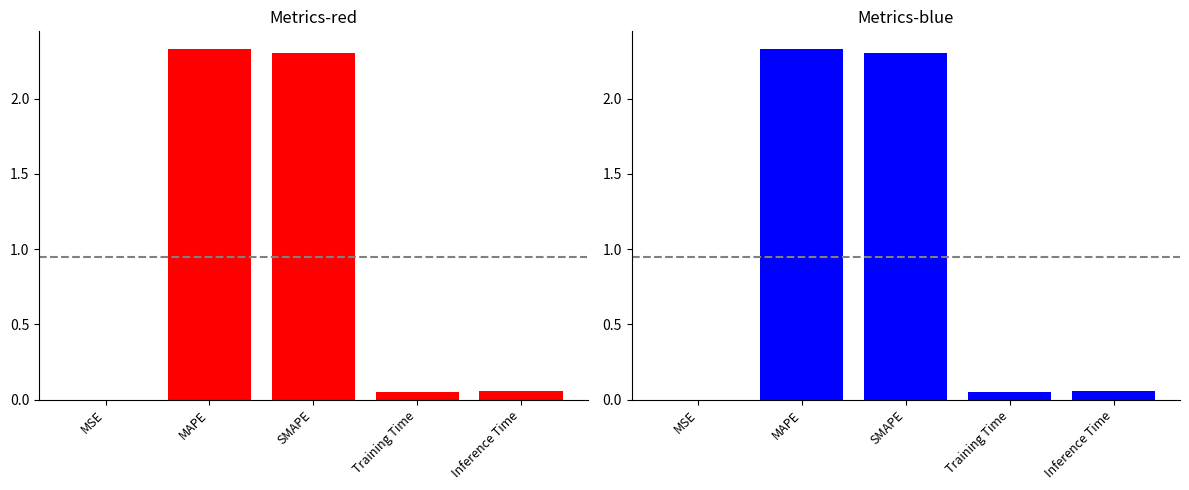

What is the label of the 4th bar from the right?

MAPE